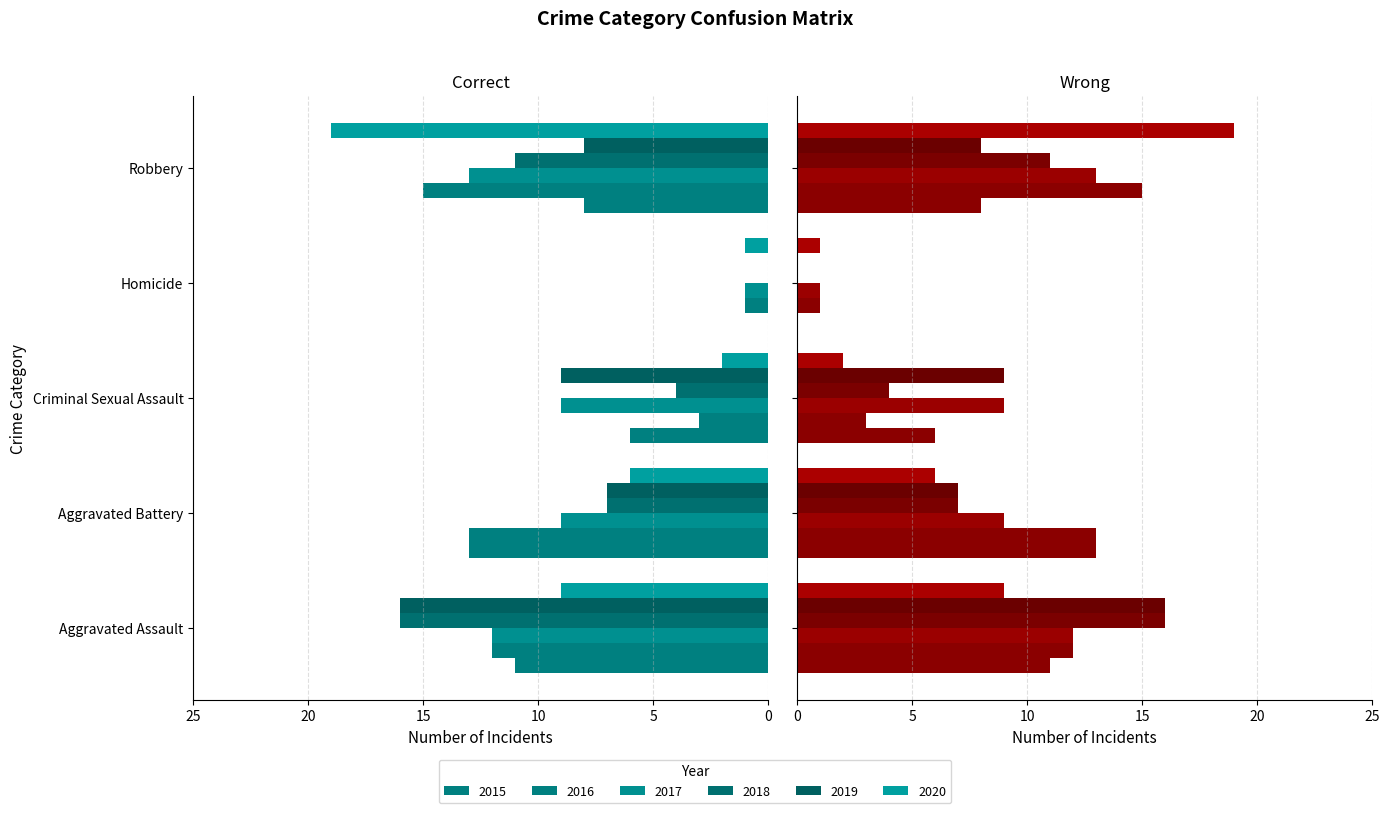

Rank the series at Homicide from lowest to highest value.

2015, 2018, 2019, 2016, 2017, 2020